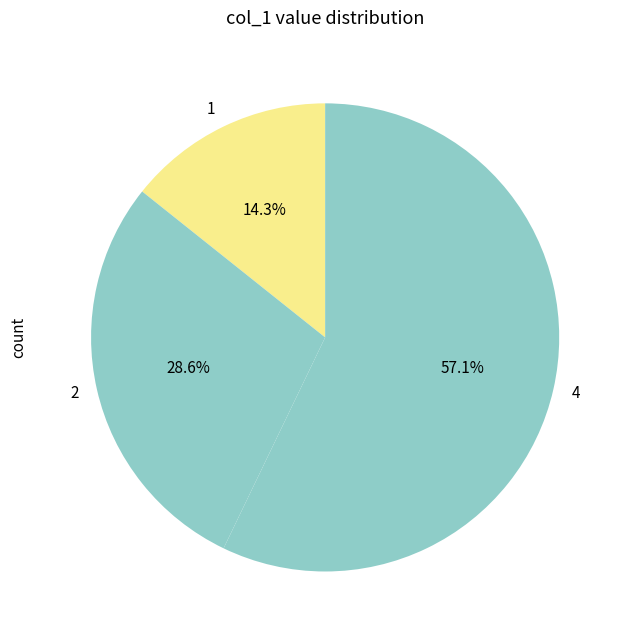

Which has a higher value, 4 or 2?

4